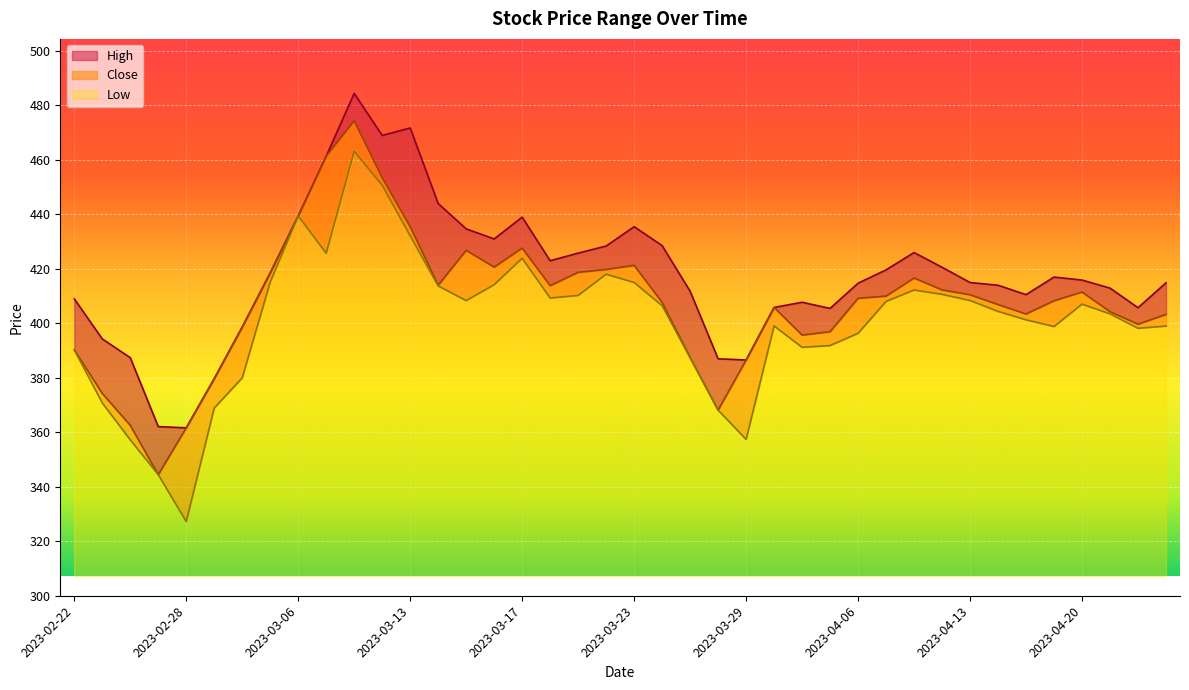

How many series are shown in this chart?

3